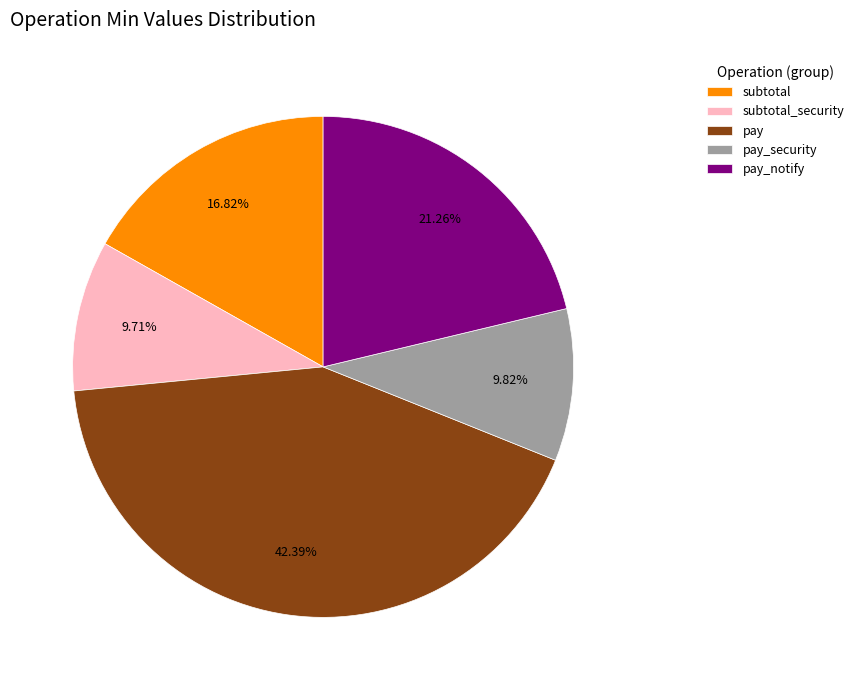

What percentage is the subtotal slice, to the nearest percent?

17%